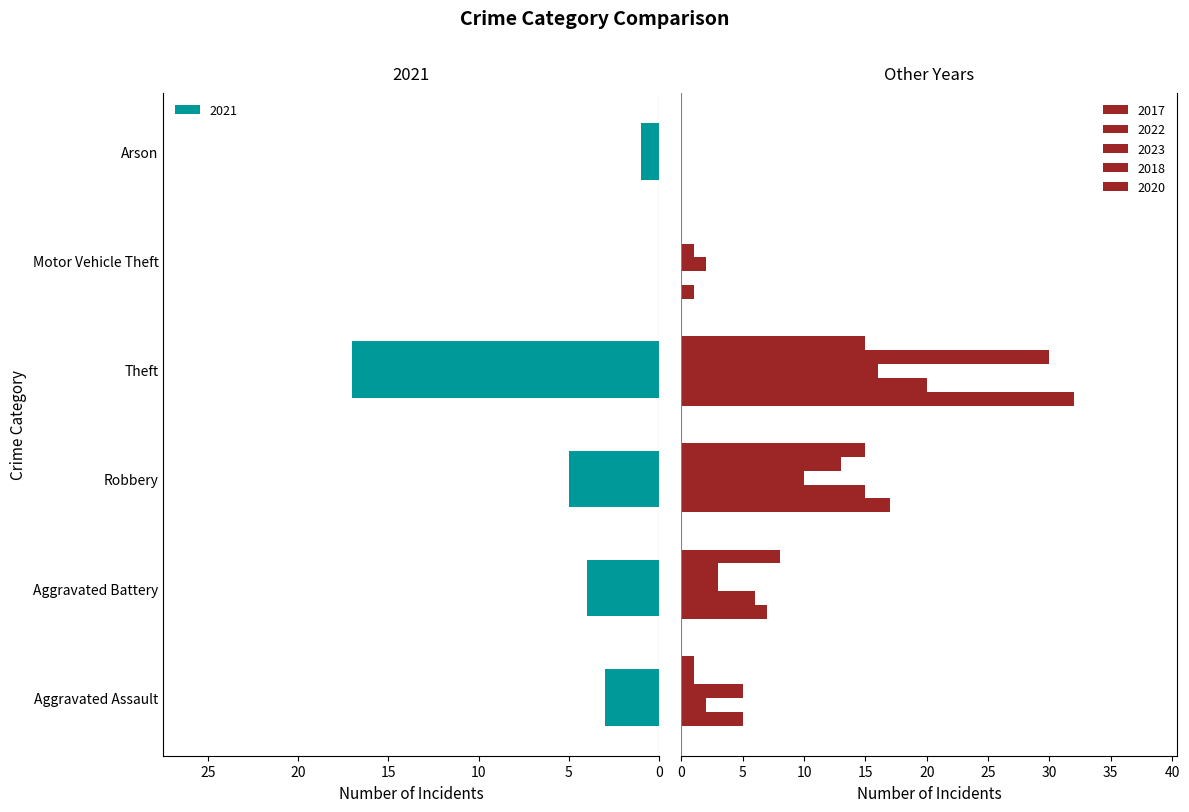

True or false: 2021 has a value of 3 at Aggravated Assault.

True